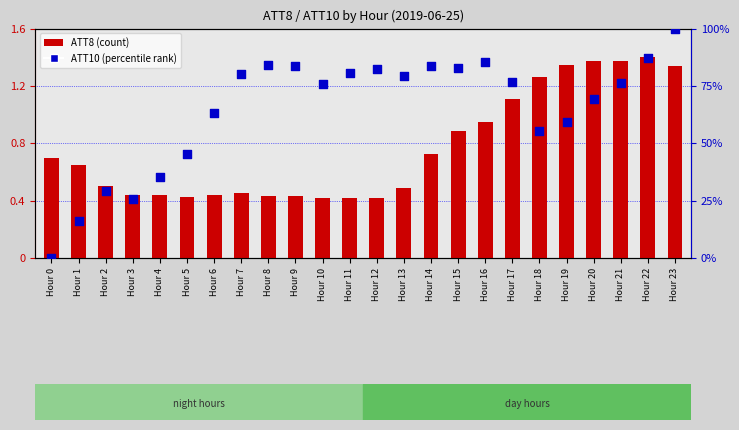

At which category is the sum across all series the highest?

Hour 23